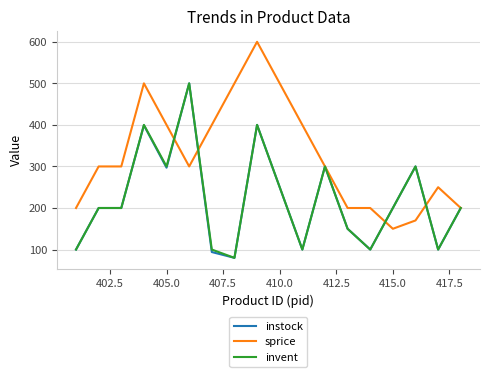

What is the difference between the second highest and second lowest values in the instock series?

306